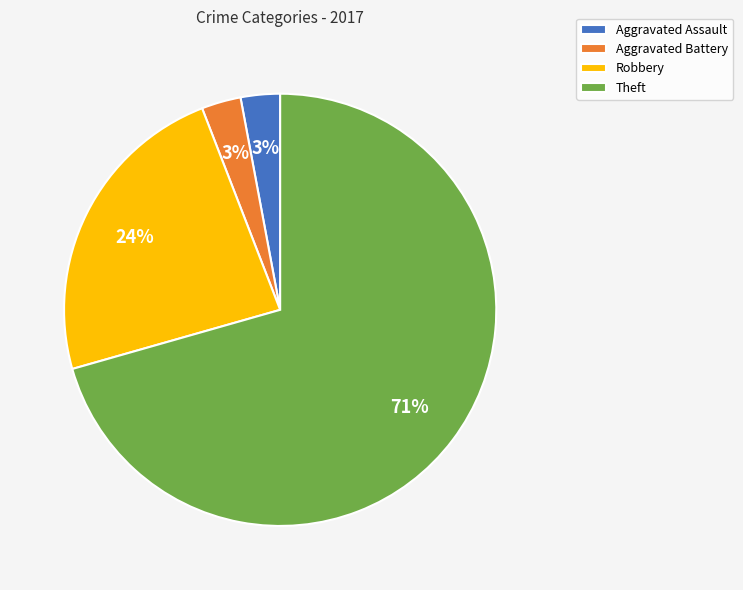

Which has a higher value, Robbery or Aggravated Battery?

Robbery